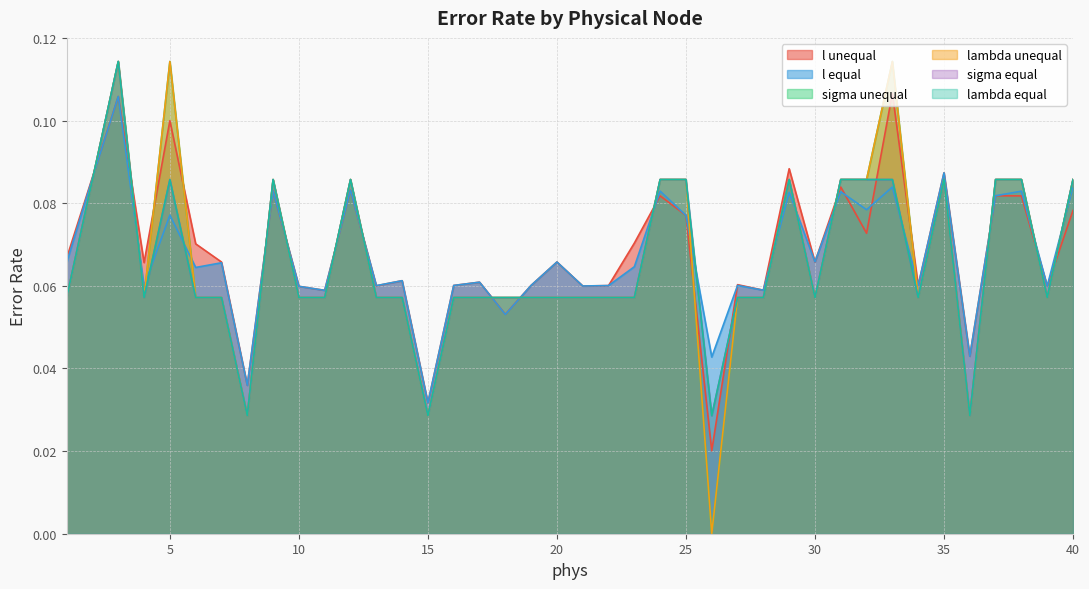

At which category is the sum across all series the highest?

3